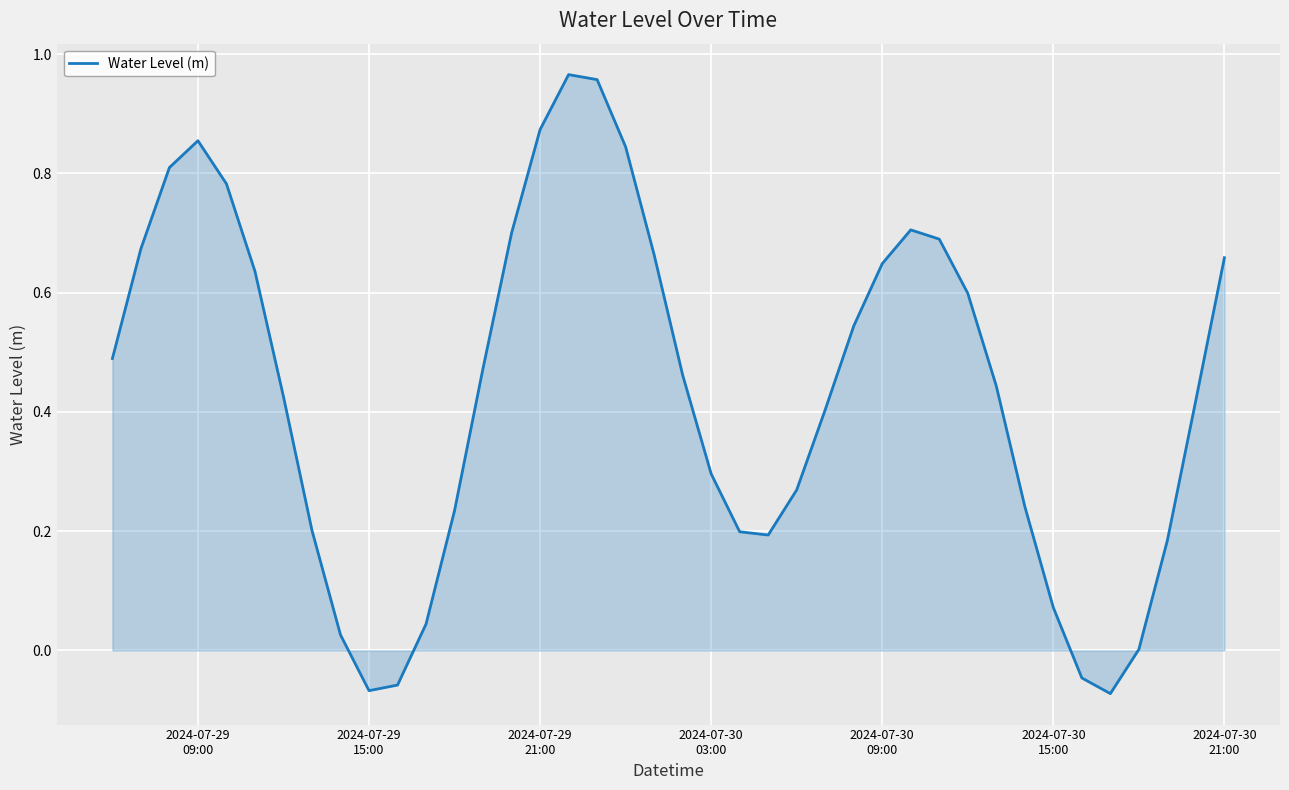

Reading left to right, transcribe all the data shown in this chart.

0.5	0.7	0.8	0.9	0.8	0.6	0.4	0.2	0.0	-0.1	-0.1	0.0	0.2	0.5	0.7	0.9	1.0	1.0	0.8	0.7	0.5	0.3	0.2	0.2	0.3	0.4	0.5	0.6	0.7	0.7	0.6	0.4	0.2	0.1	-0.0	-0.1	0.0	0.2	0.4	0.7